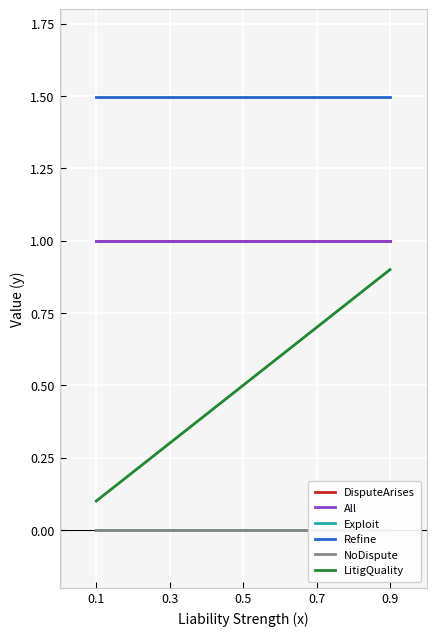

Which series has the largest total across all categories?

Refine